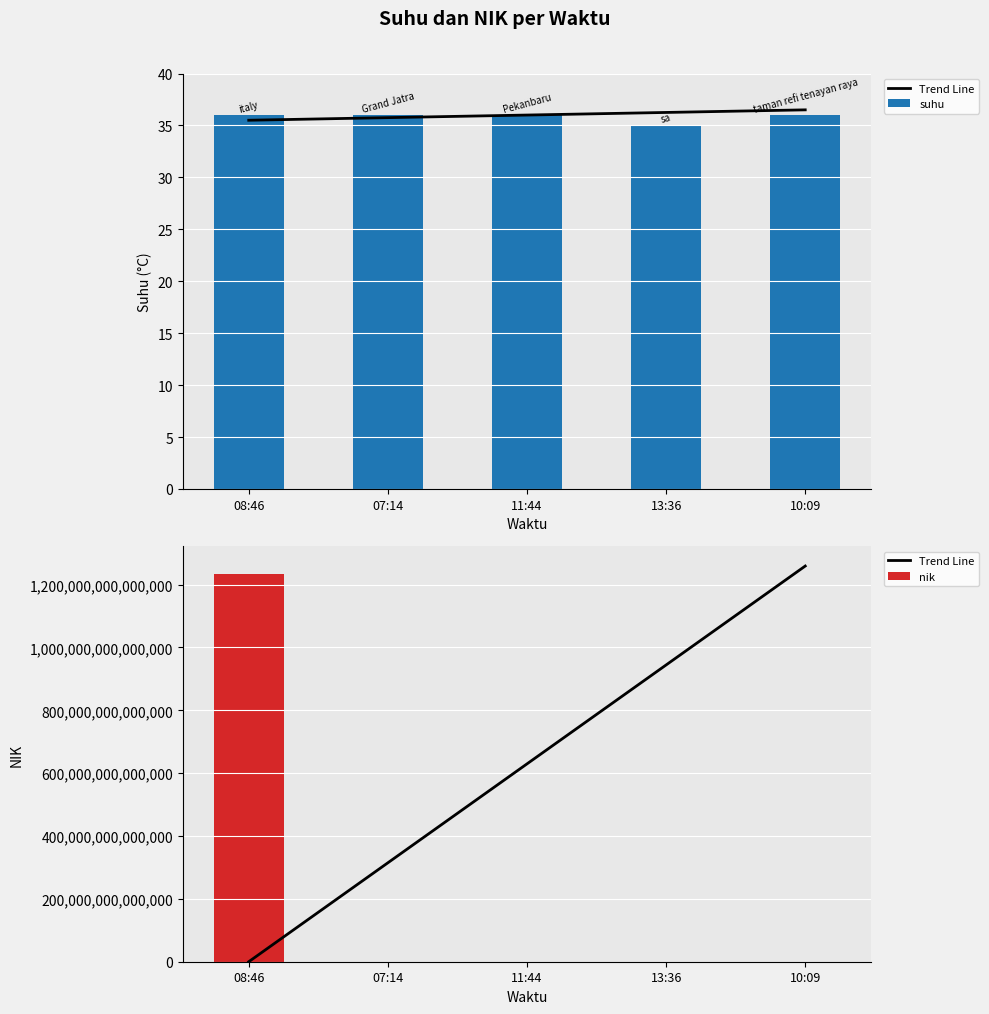

Reading left to right, what are all the values shown in this chart?

Trend Line: 08:46=316.3	07:14=314814811981718.6	11:44=629629623963120.9	13:36=944444435944523.1	10:09=1259259247925925.2
suhu: 08:46=36.0	07:14=36.0	11:44=36.0	13:36=35.0	10:09=36.0
nik: 08:46=1234567890123456.0	07:14=10101.0	11:44=333.0	13:36=1455.0	10:09=1455.0